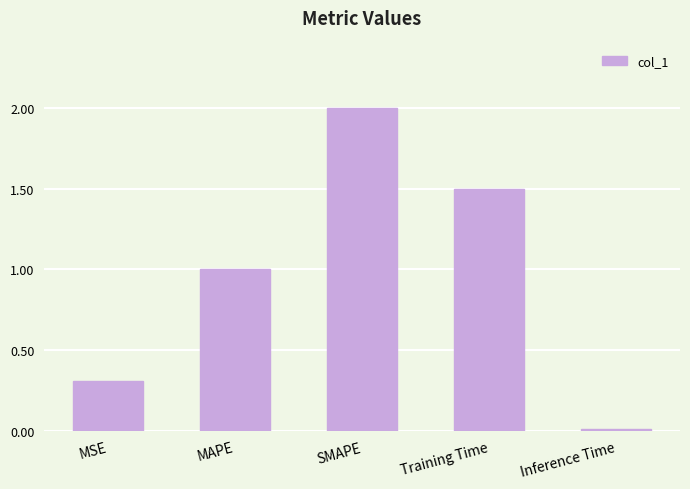

What position from the right is Training Time?

2